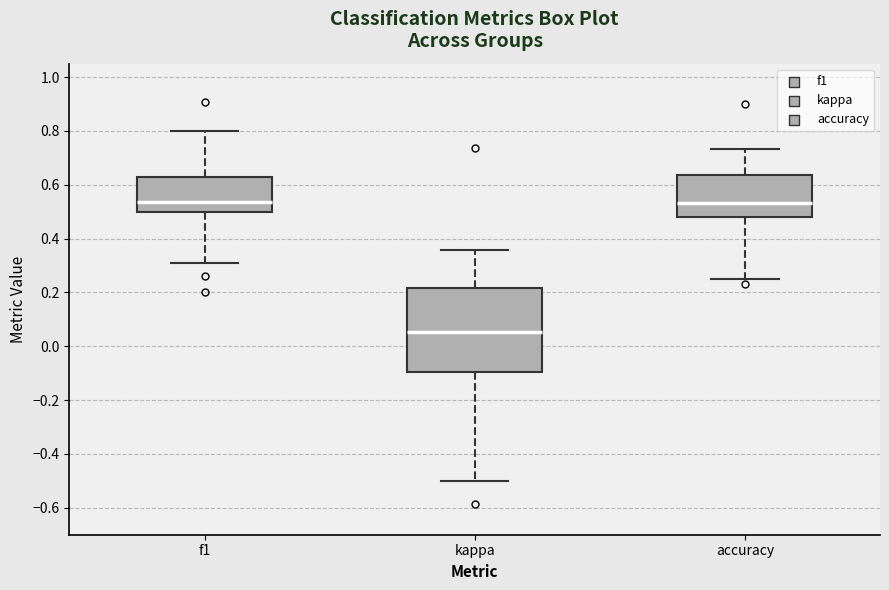

Where is the lower edge of the box for f1 on the y-axis? The values are not printed on the chart, so give them approximately, as read against the axis.

0.50